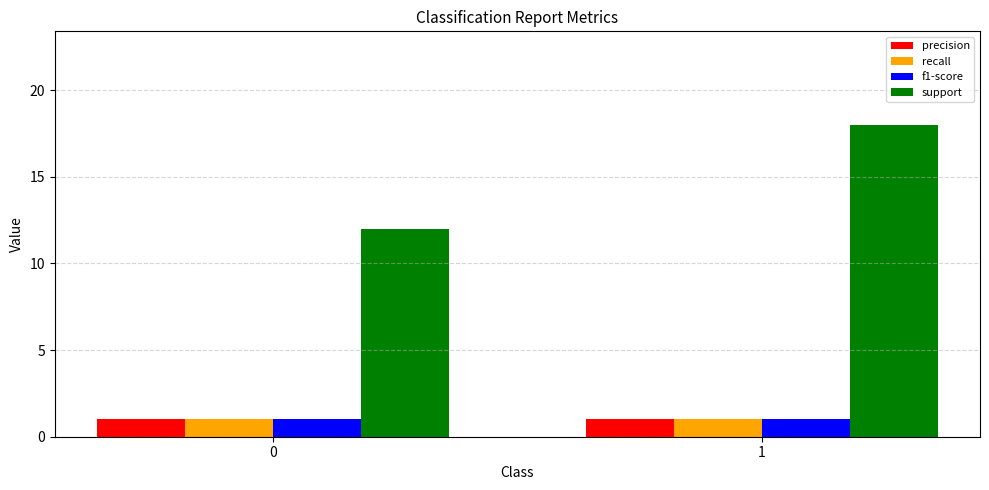

At how many categories does at least one series exceed 10?

2